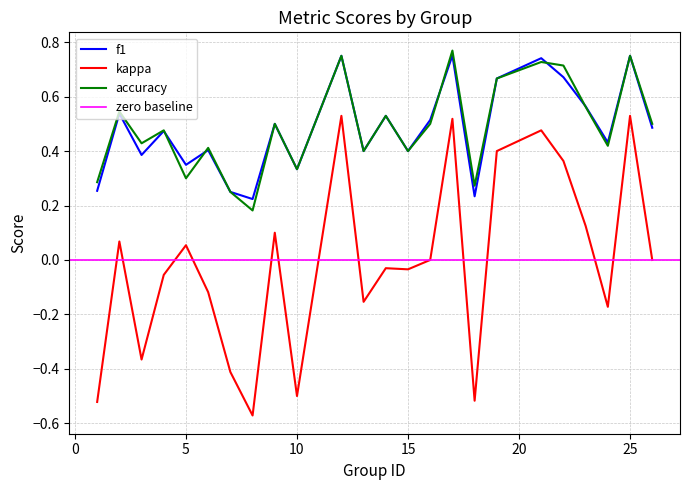

What is the difference between the maximum and minimum values in the kappa series?

1.1